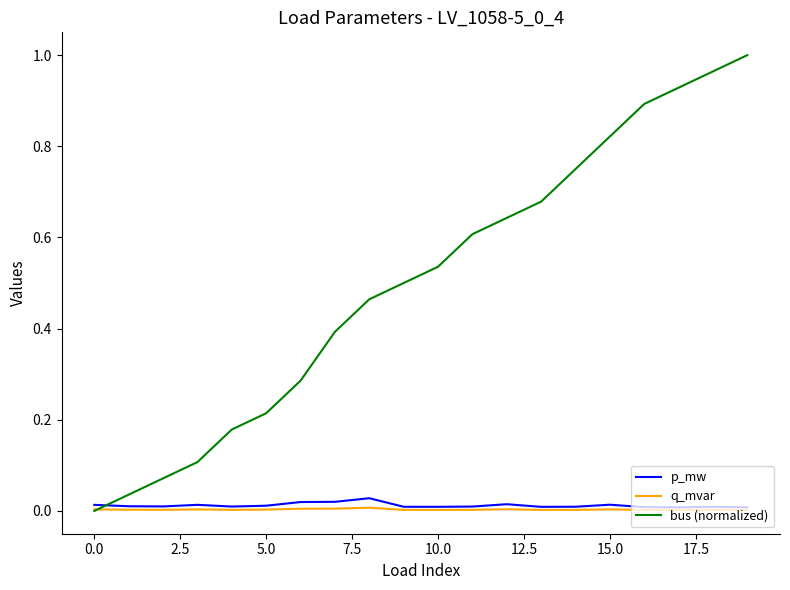

Which series has the largest total across all categories?

bus (normalized)